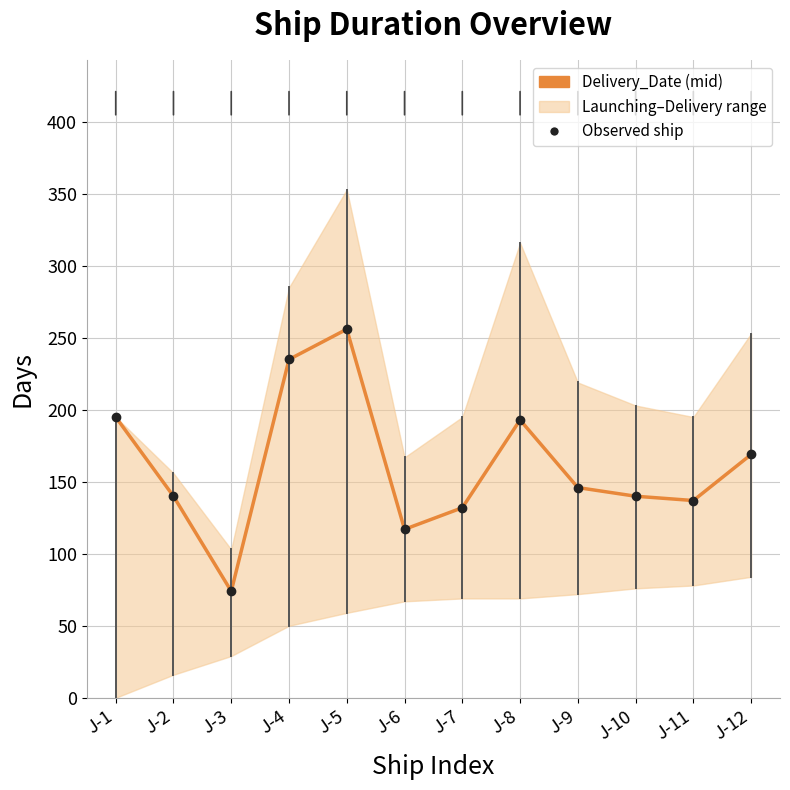

At which category does the chart reach its peak across all series?

J-5